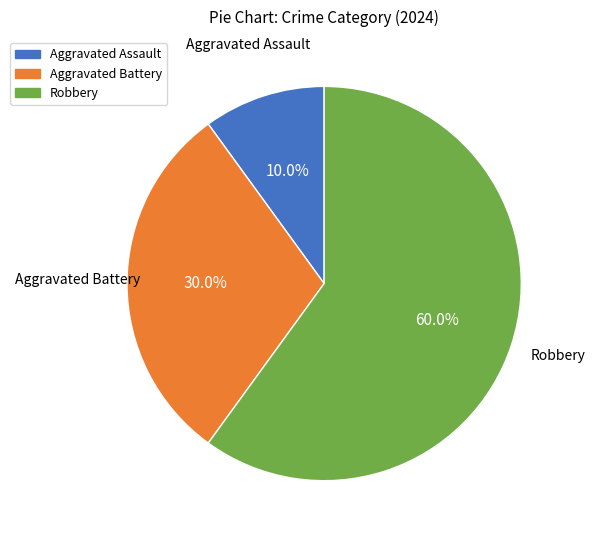

True or false: Robbery accounts for 71% of the total.

False